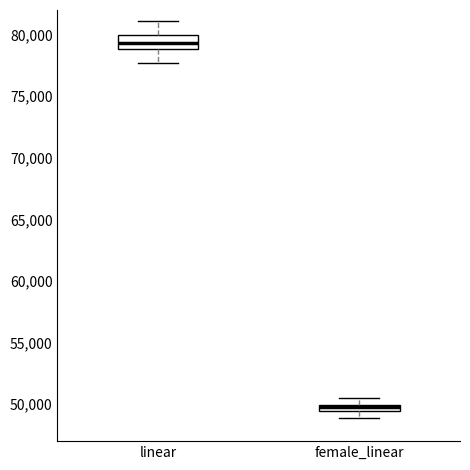

Comparing the boxes themselves (not the whiskers), which one is the tallest?

linear